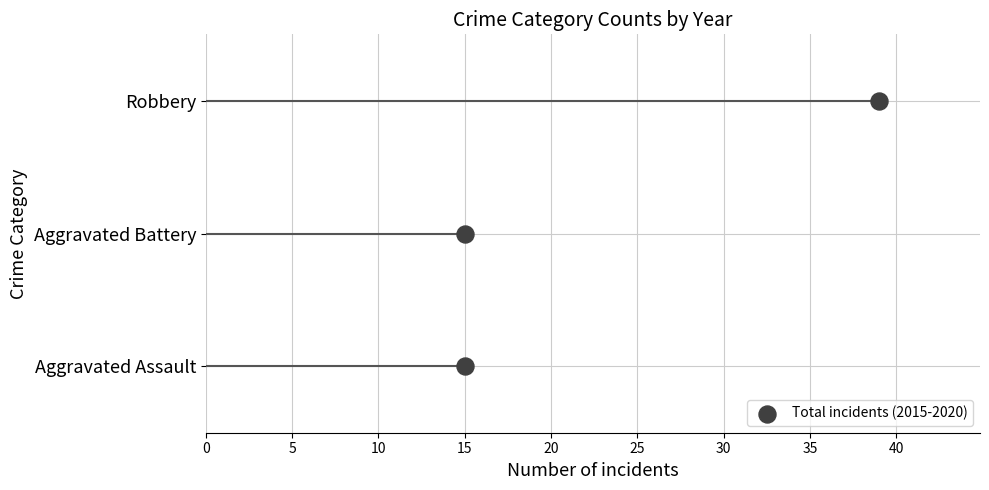

What is the change in value from 0 to 5?

+1